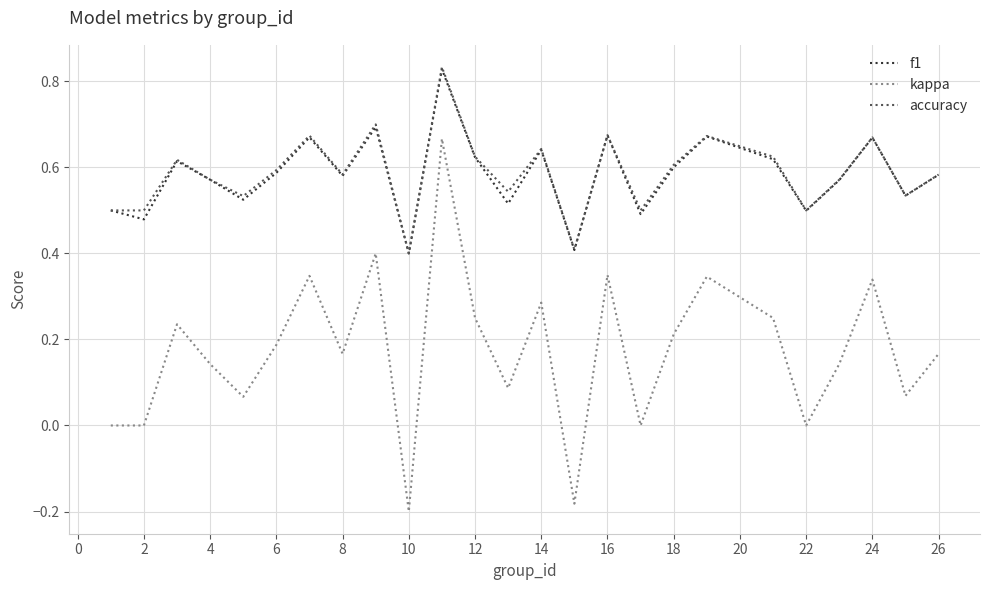

True or false: f1 and kappa cross at least once.

False